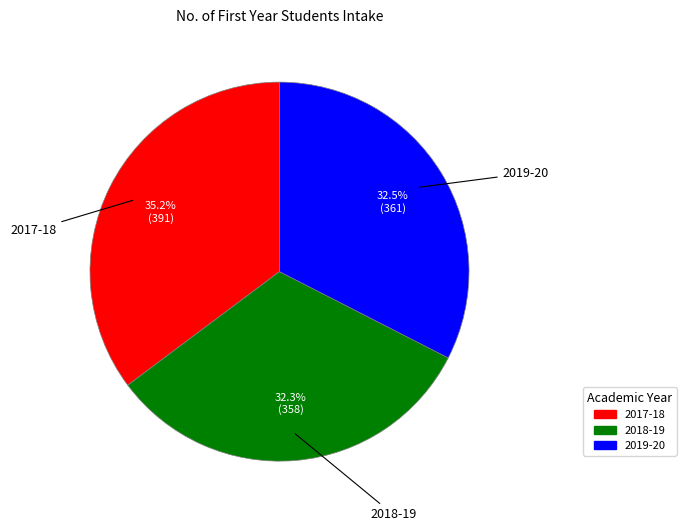

Approximately how many times larger is the value at 2017-18 compared to 2018-19?

1.1